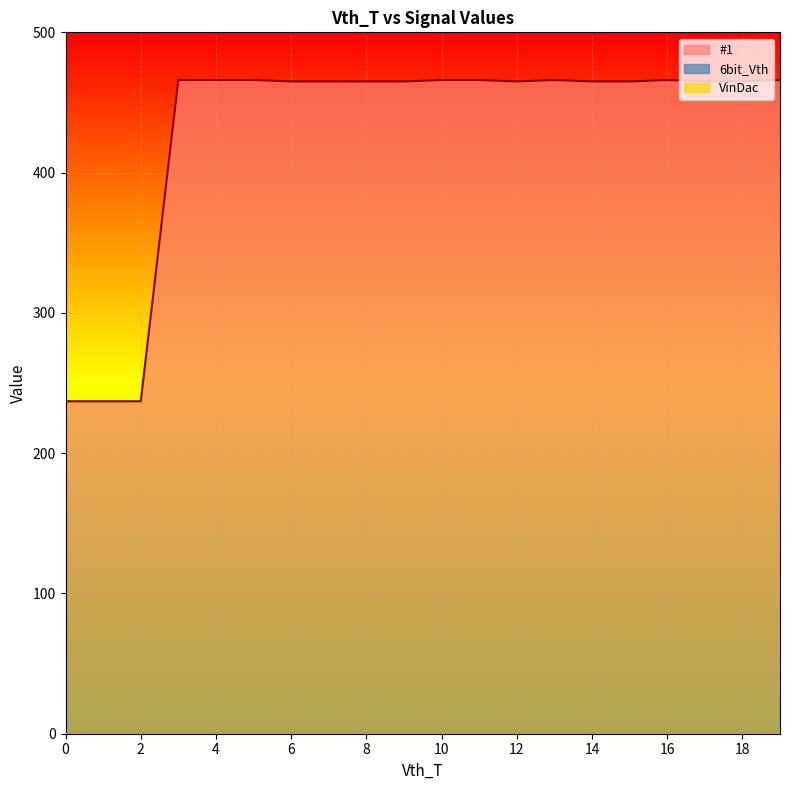

The value of #1 at 0 is 90. True or false?

False